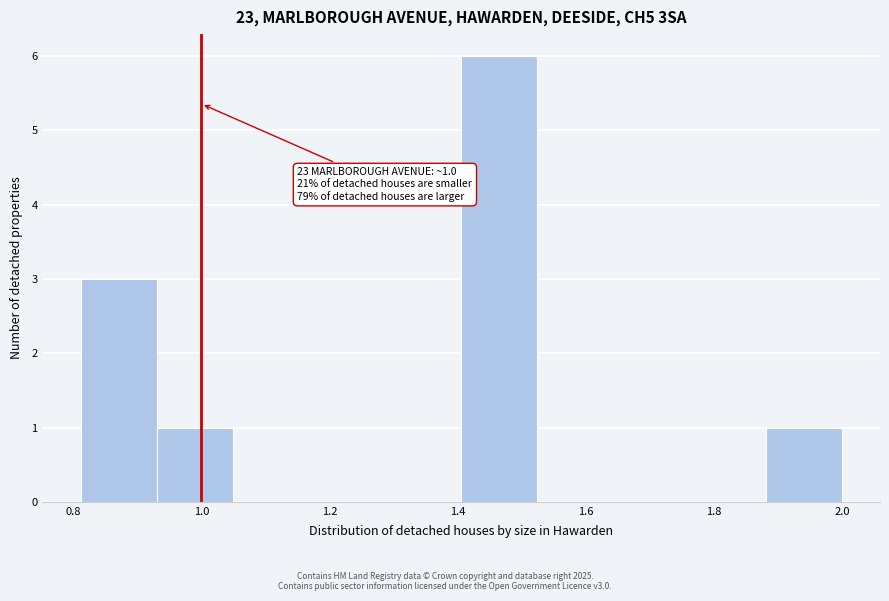

Over which range of the x-axis is the bar tallest?

1.40 to 1.52